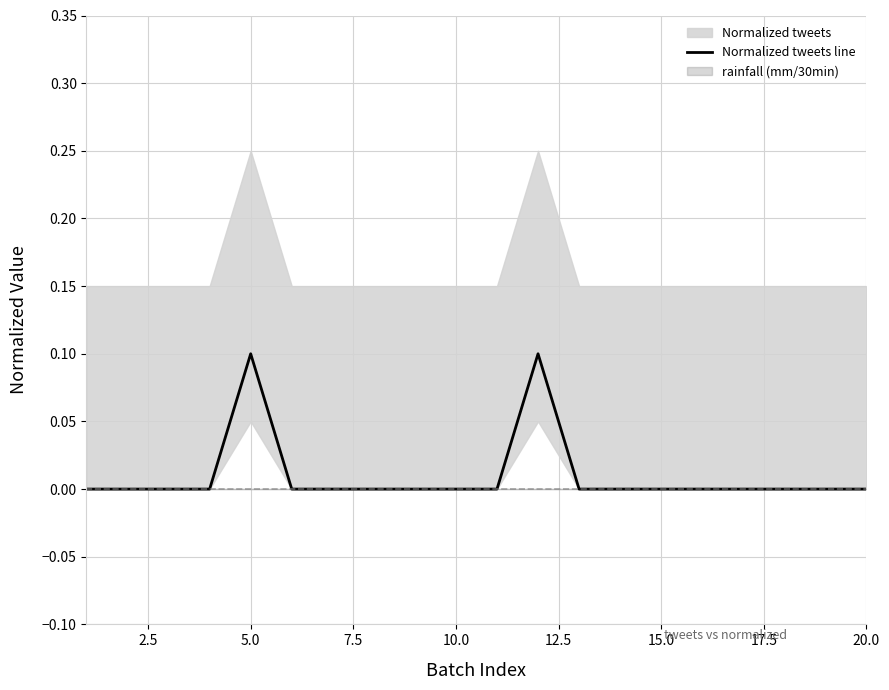

Reading right to left, transcribe all the data shown in this chart.

0.0	0.0	0.0	0.0	0.0	0.0	0.0	0.0	0.1	0.0	0.0	0.0	0.0	0.0	0.0	0.1	0.0	0.0	0.0	0.0